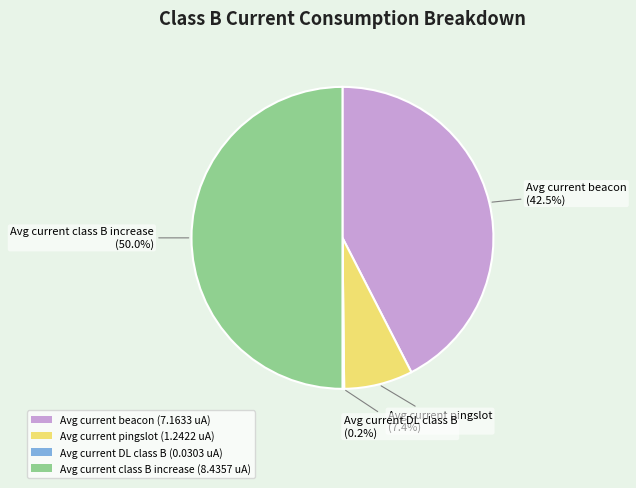

What portion of the pie excludes Avg current class B increase (8.4357 uA)?

50.0%